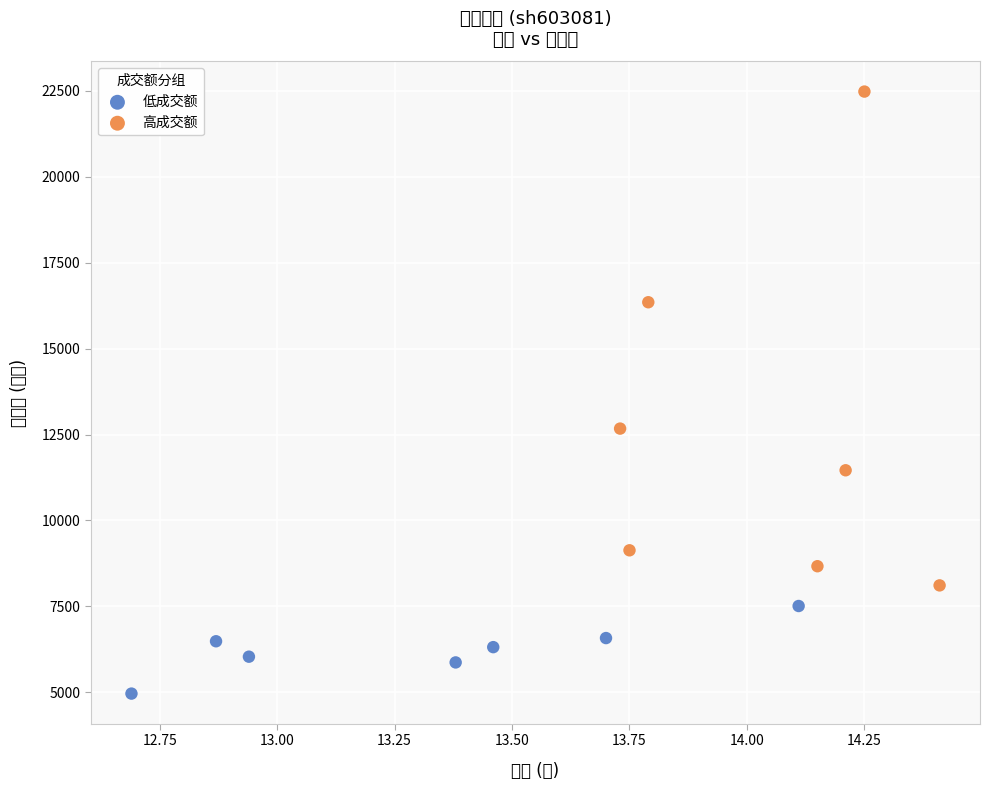

Which series reaches the maximum Y coordinate?

高成交额